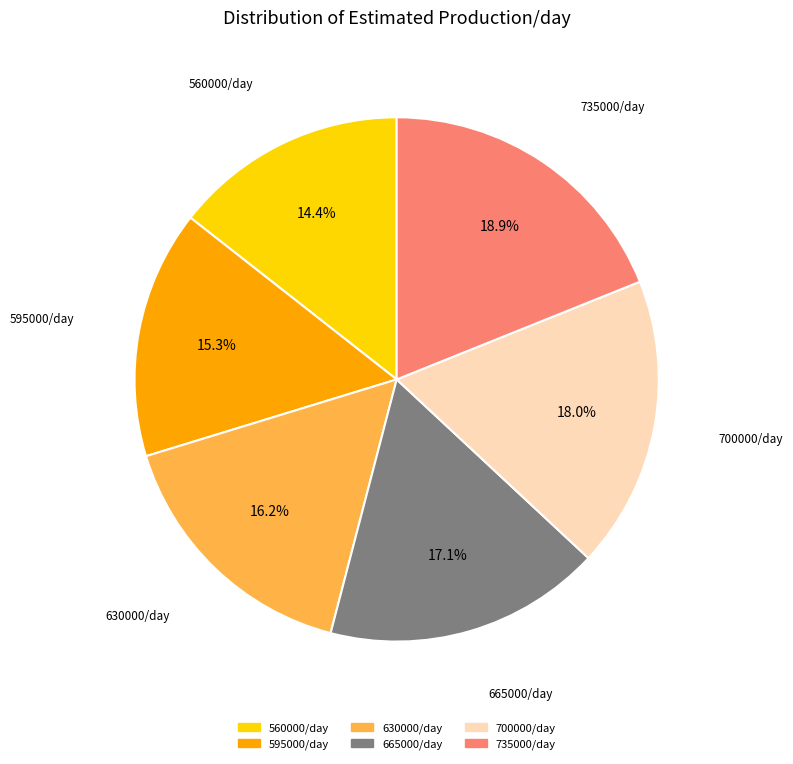

Is there a majority slice in this chart?

No